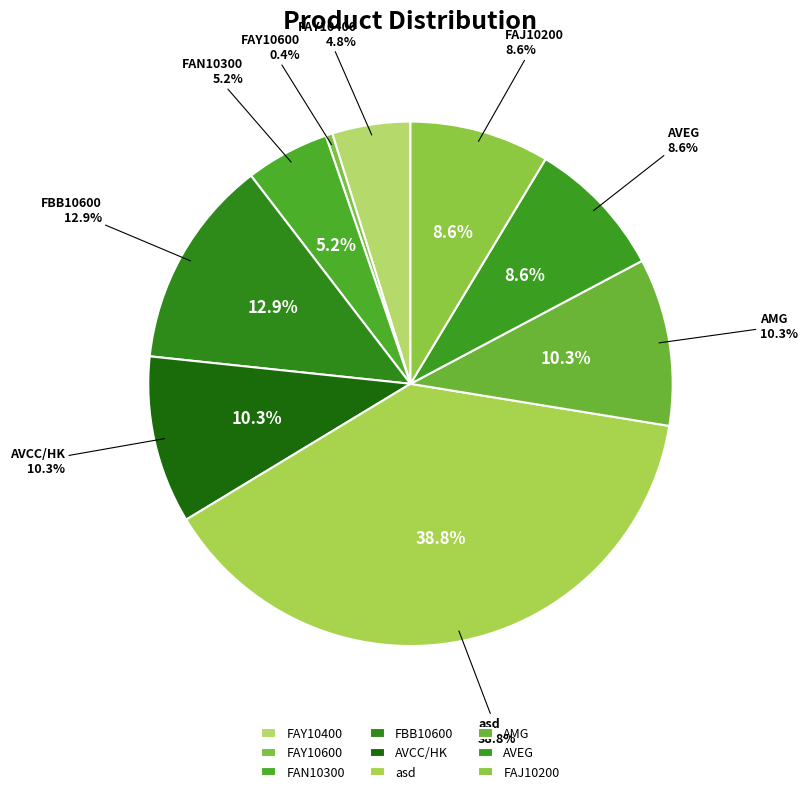

Is it true that AMG is 10% of the pie?

True